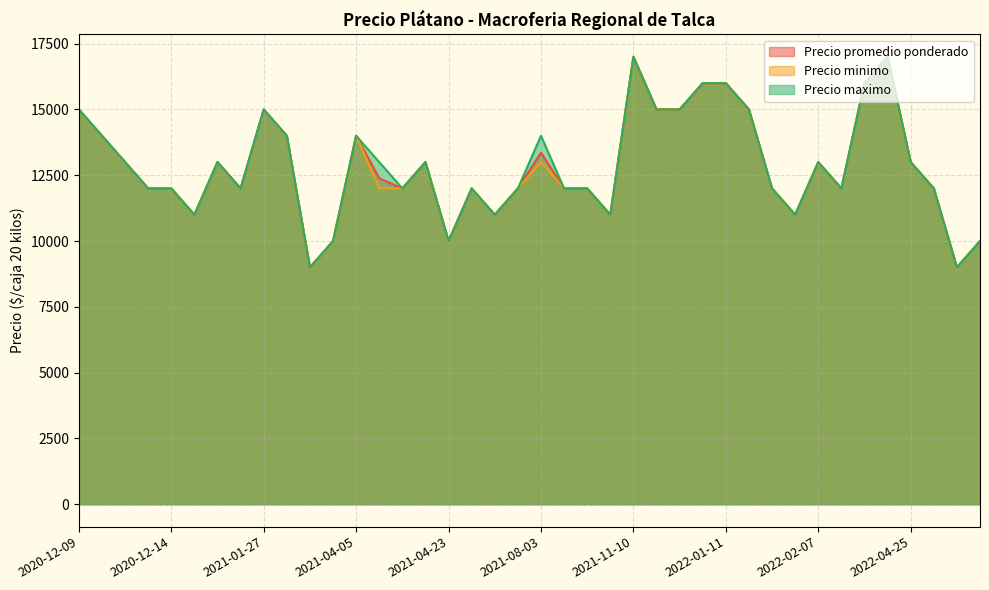

What is the total value across all series at 2022-02-07?

39000